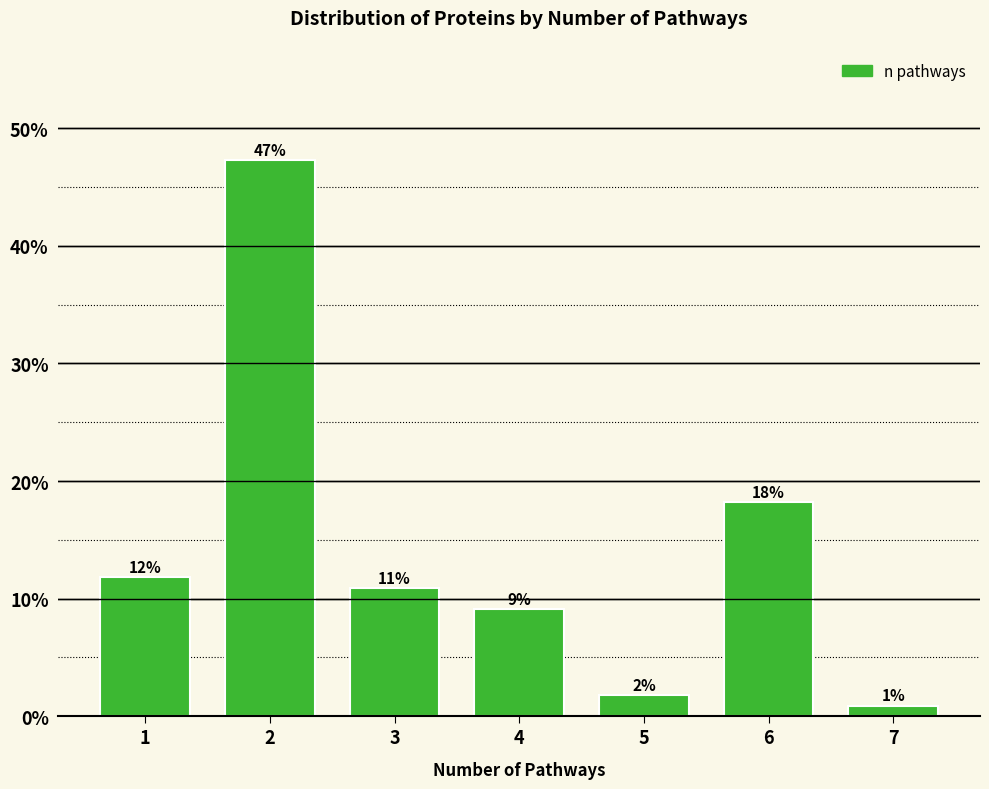

Does the chart contain any negative values?

No